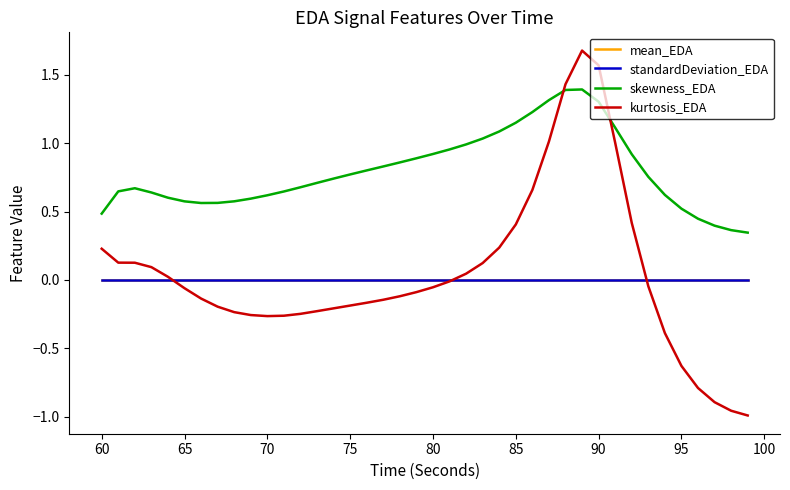

What is the greatest value displayed?

1.7